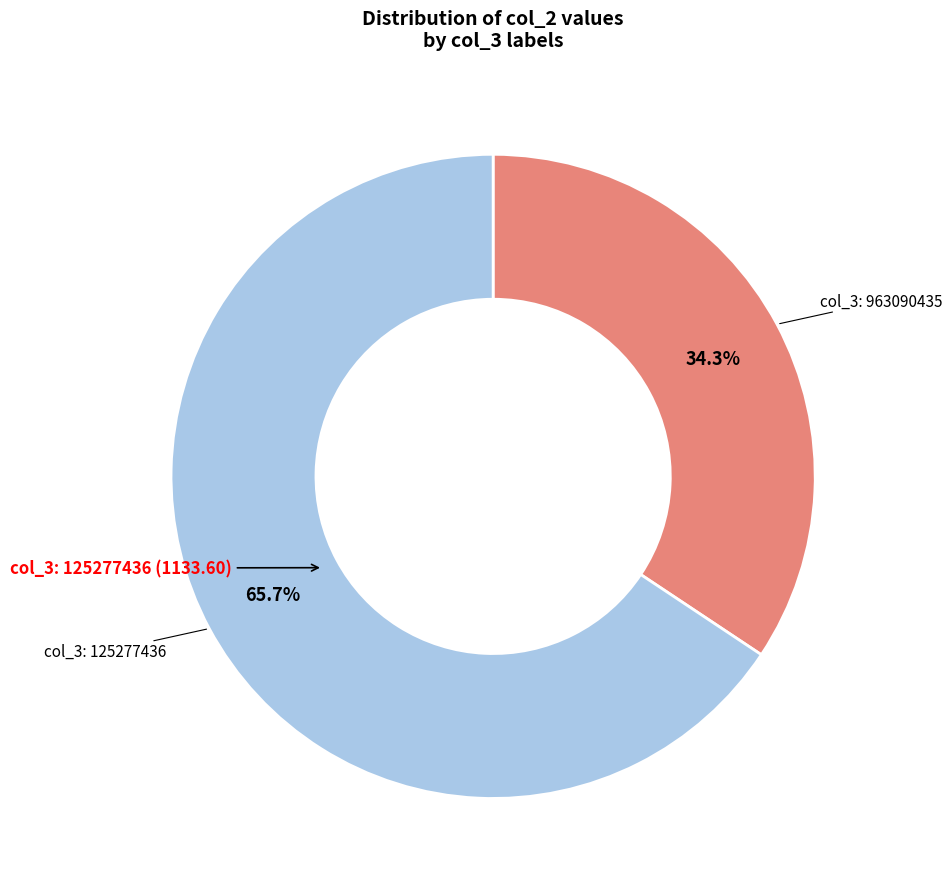

Is there a majority slice in this chart?

Yes